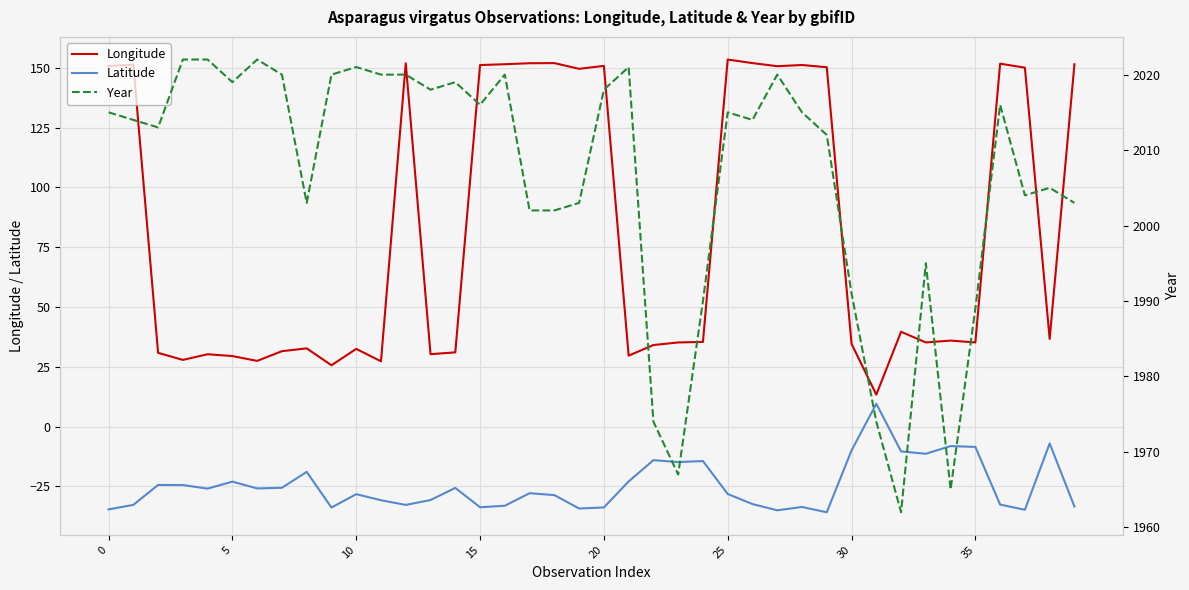

Which series has the largest total across all categories?

Year